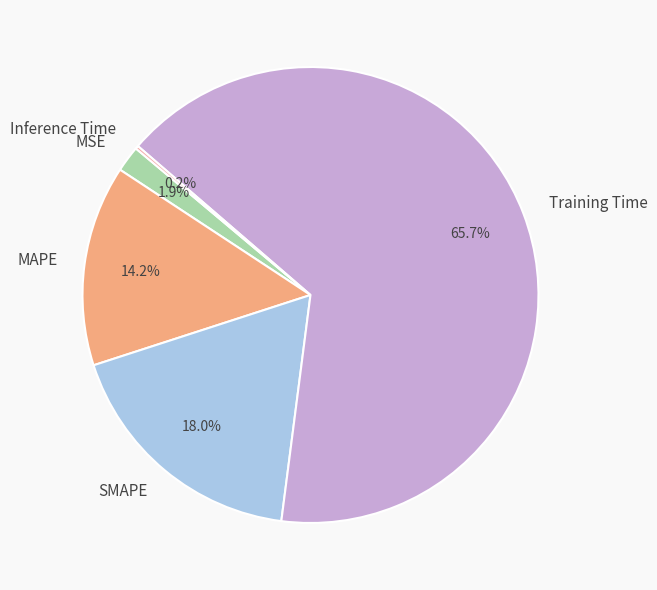

To the nearest percent, what is the combined percentage of Training Time and MAPE?

80%